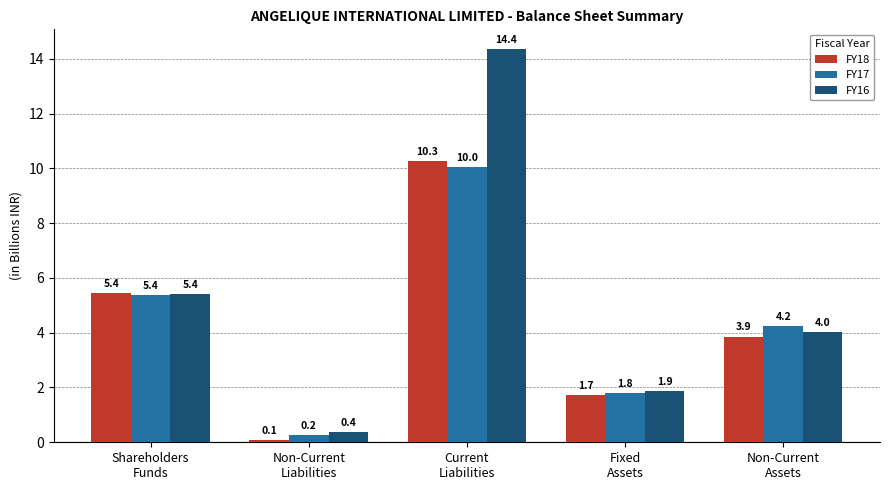

What is the value of the FY17 bar at the 5th from the left?

4.2